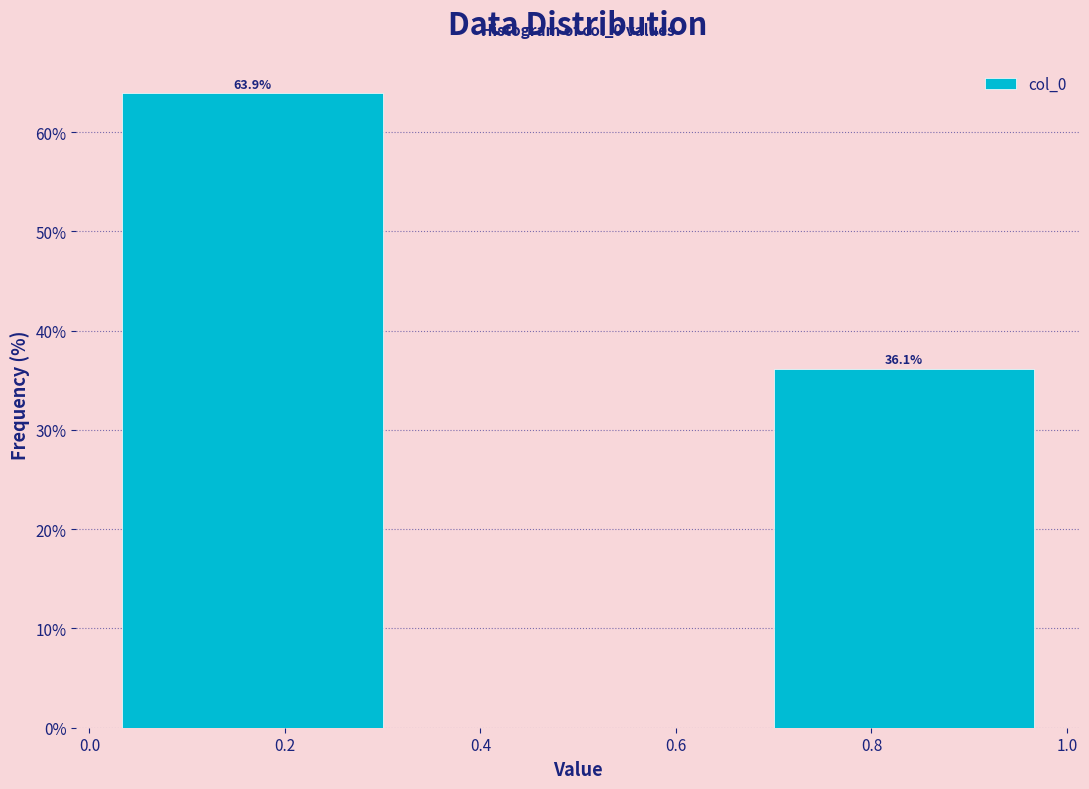

Over which range of the x-axis is the bar tallest?

0.00 to 0.34